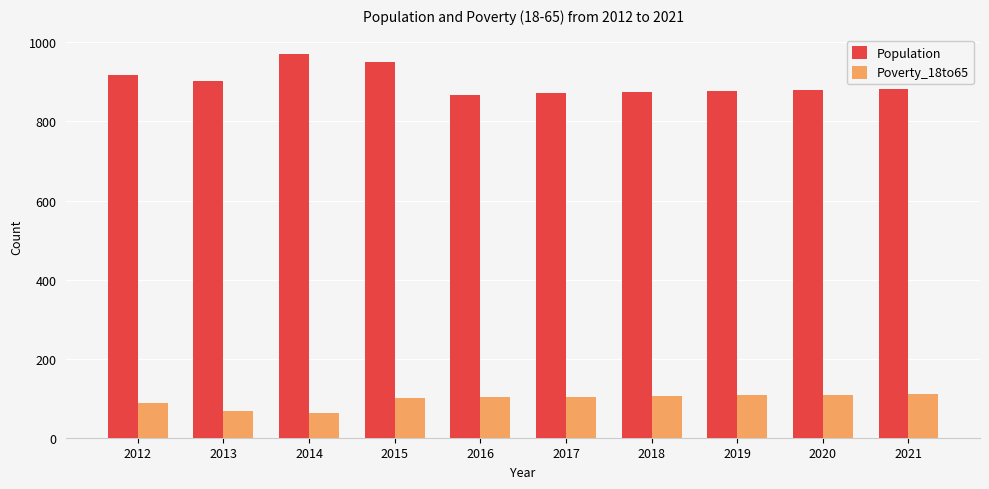

True or false: Population has a value of 878 at 2019.

True